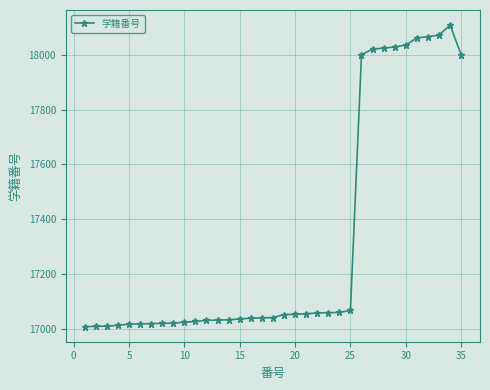

What is the minimum value shown in the chart?

17007